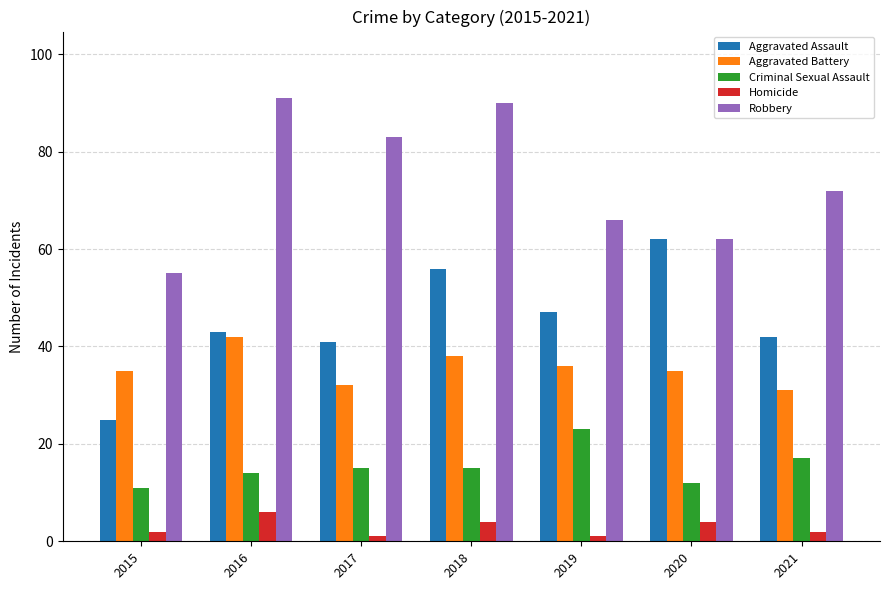

What are all the series names shown in the legend?

Aggravated Assault, Aggravated Battery, Criminal Sexual Assault, Homicide, Robbery